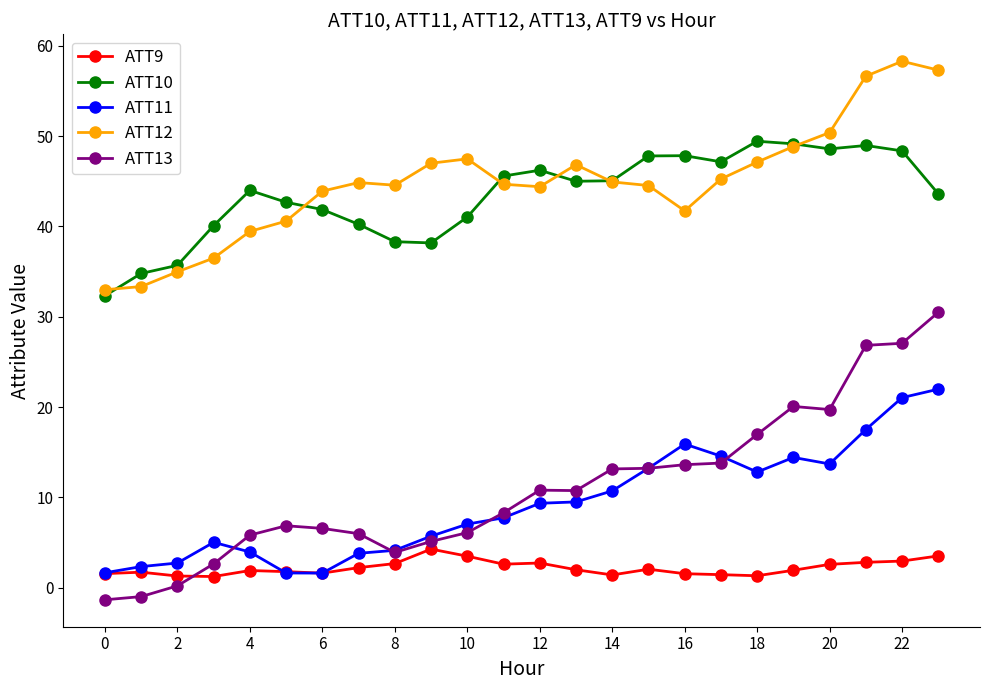

What is the minimum value shown in the chart?

-1.3